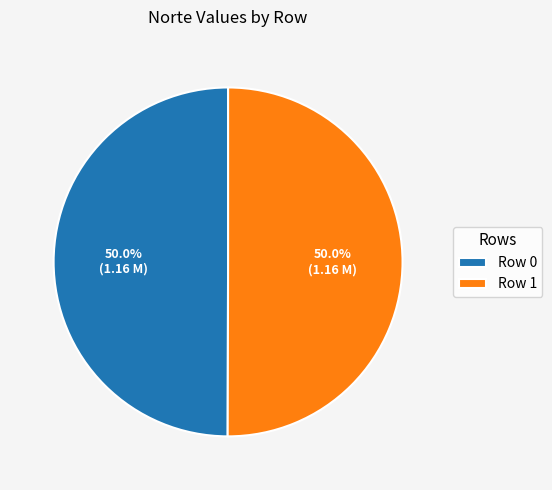

What is the ratio of the value at Row 1 to the value at Row 0?

1.0